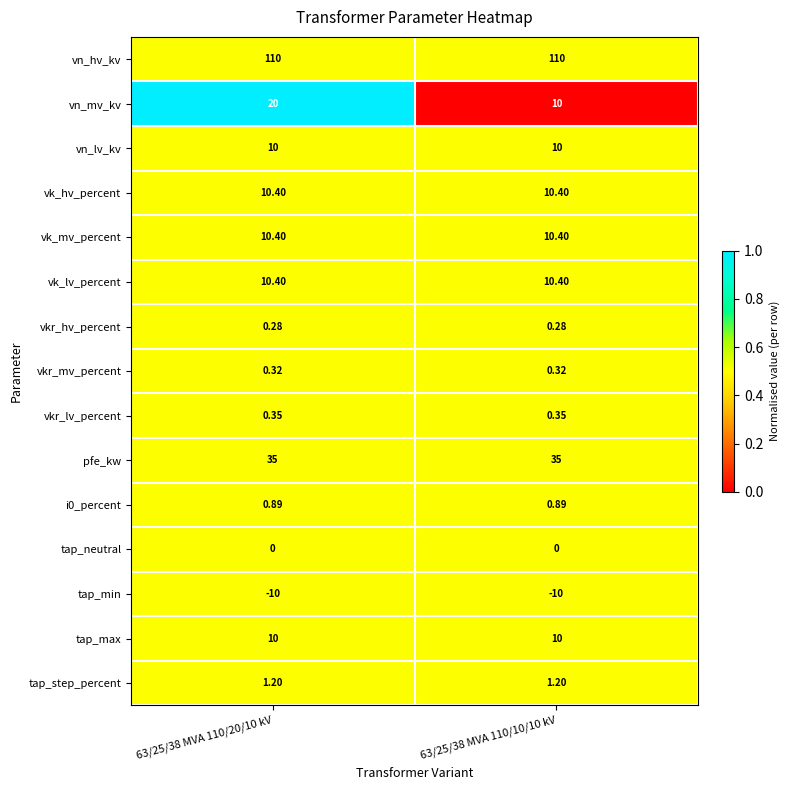

Which series has the largest total across all categories?

vn_hv_kv